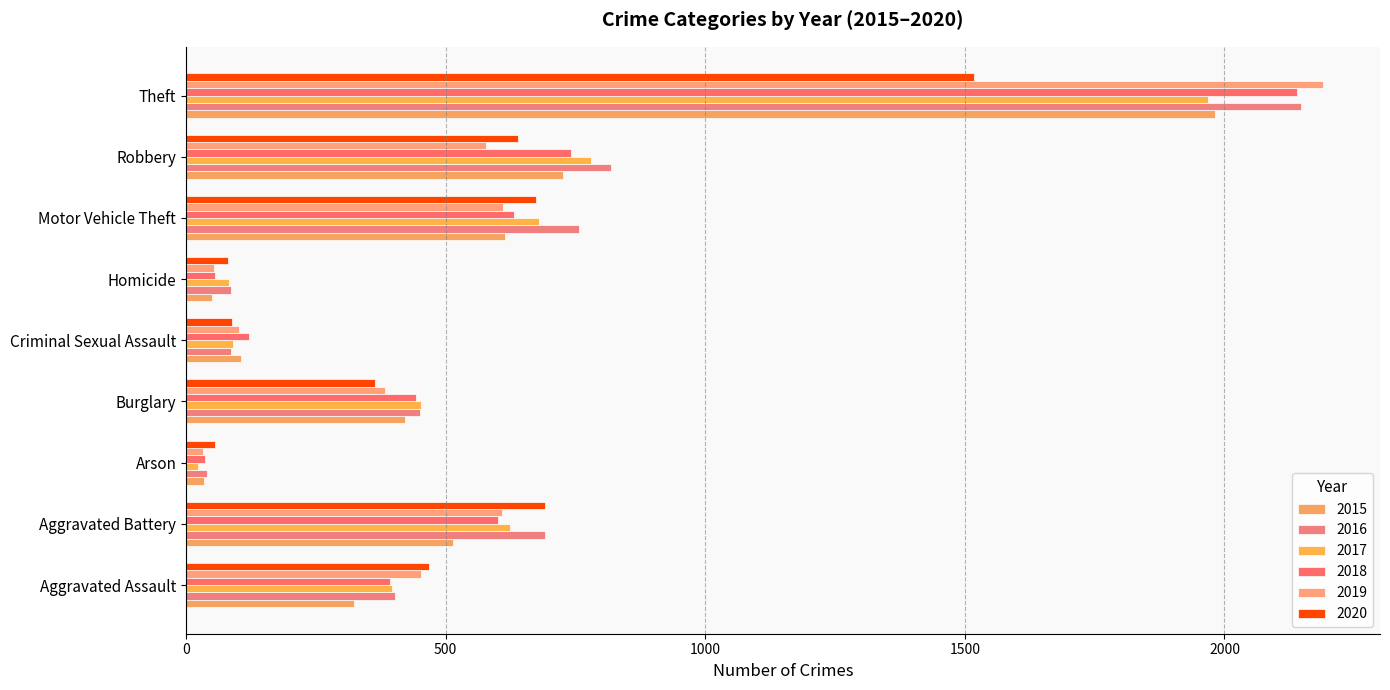

What is the label of the 1st bar from the left?

Aggravated Assault